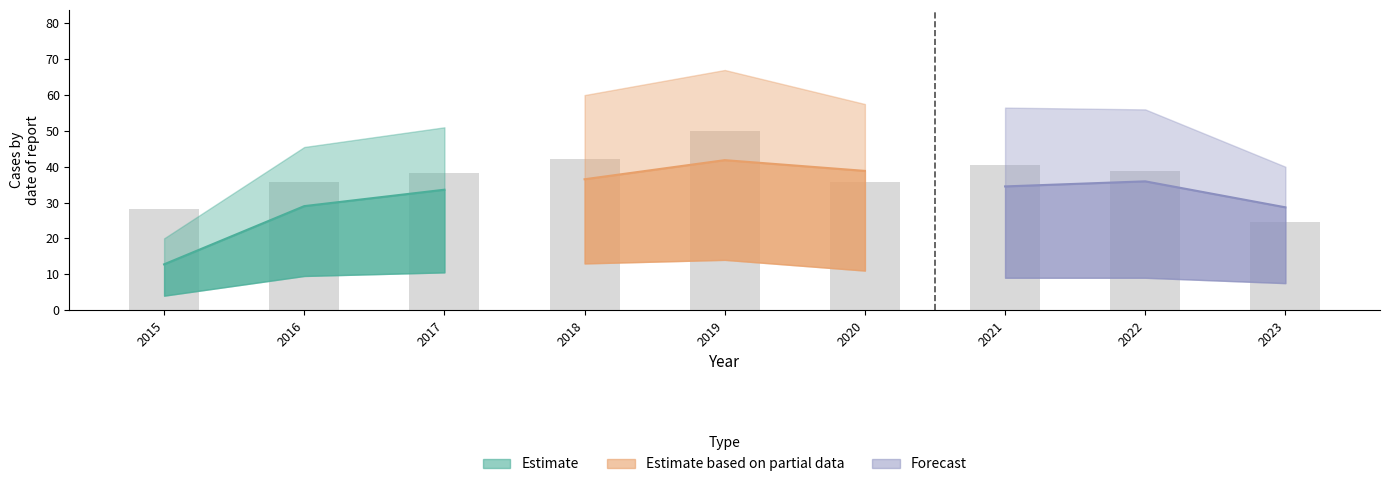

Is it true that Grand Crossing equals 23 at 2017?

False